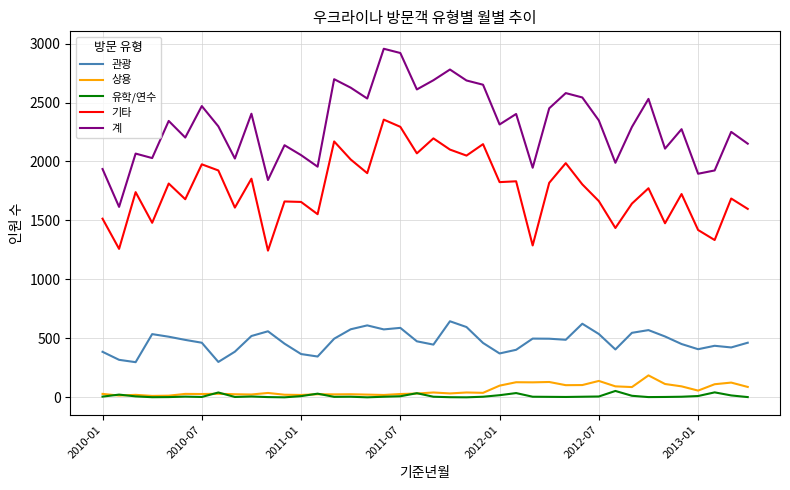

What is the maximum value shown in the chart?

2956